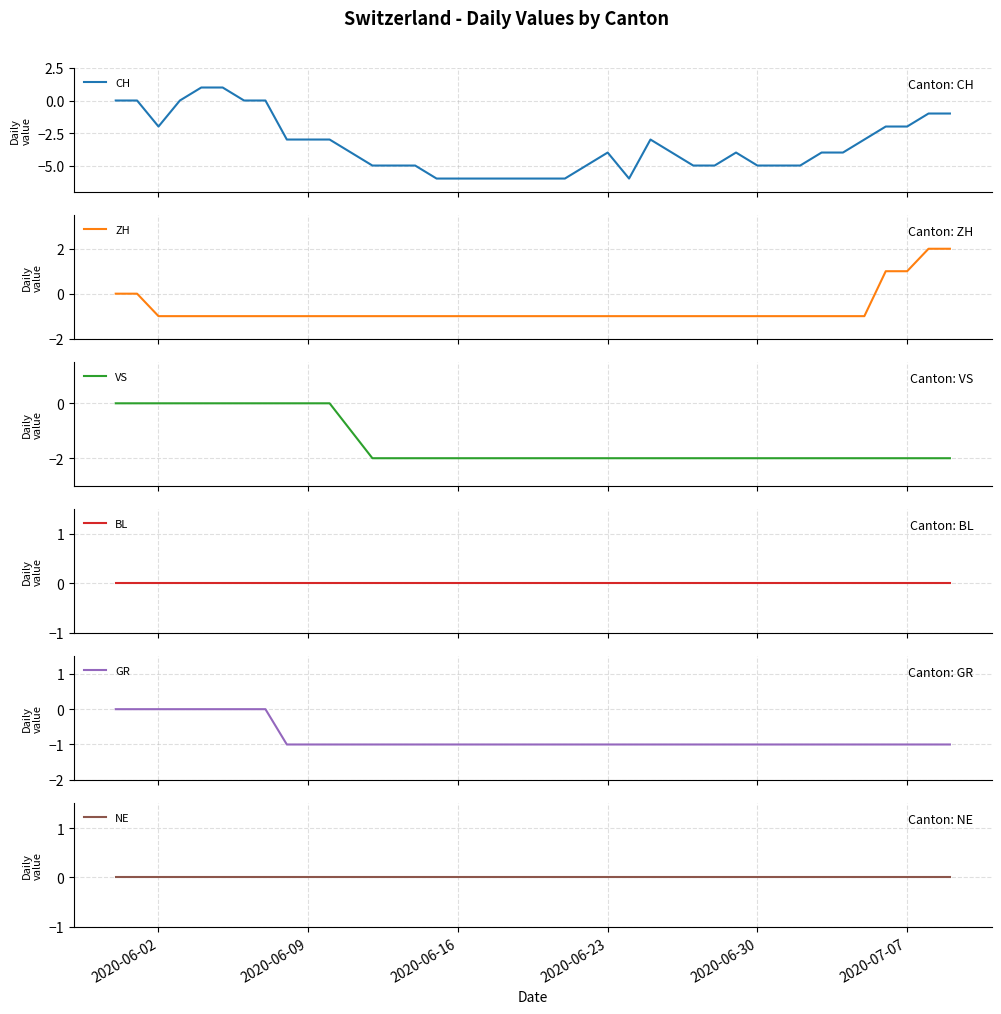

What is the lowest value of the CH series?

-6